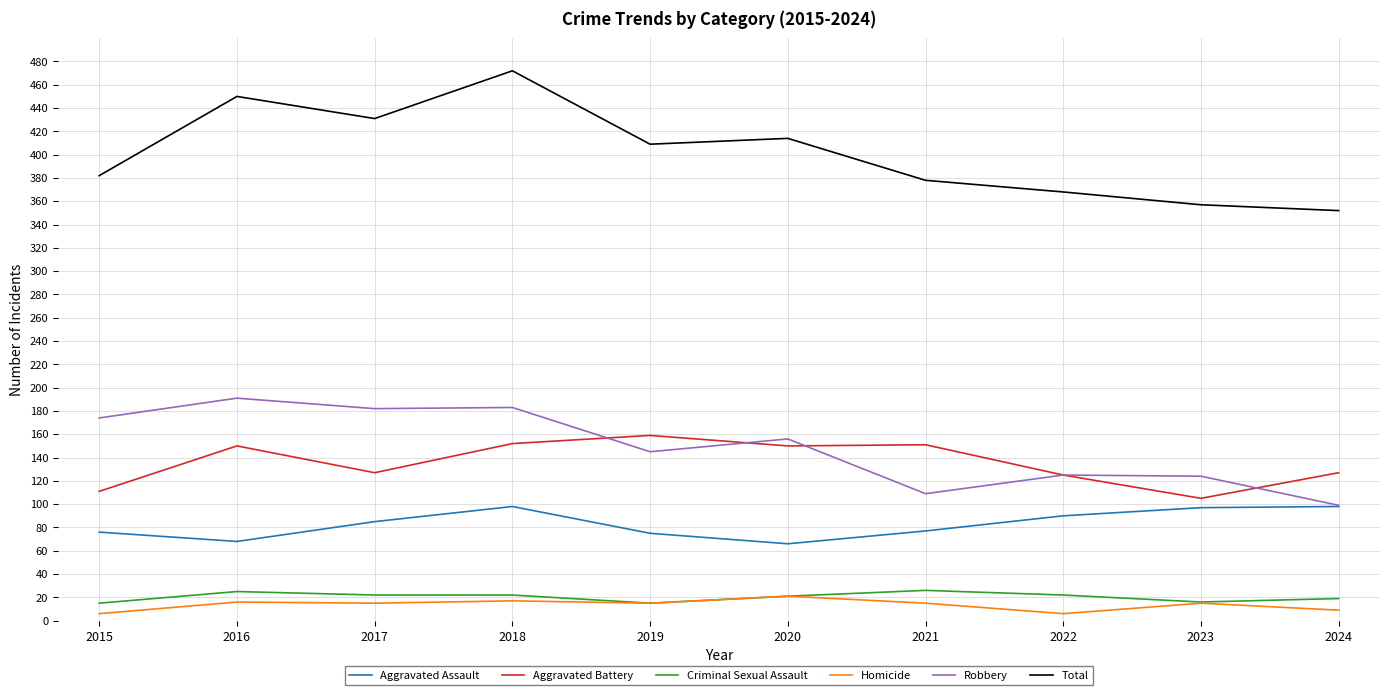

Which series has the largest total across all categories?

Total